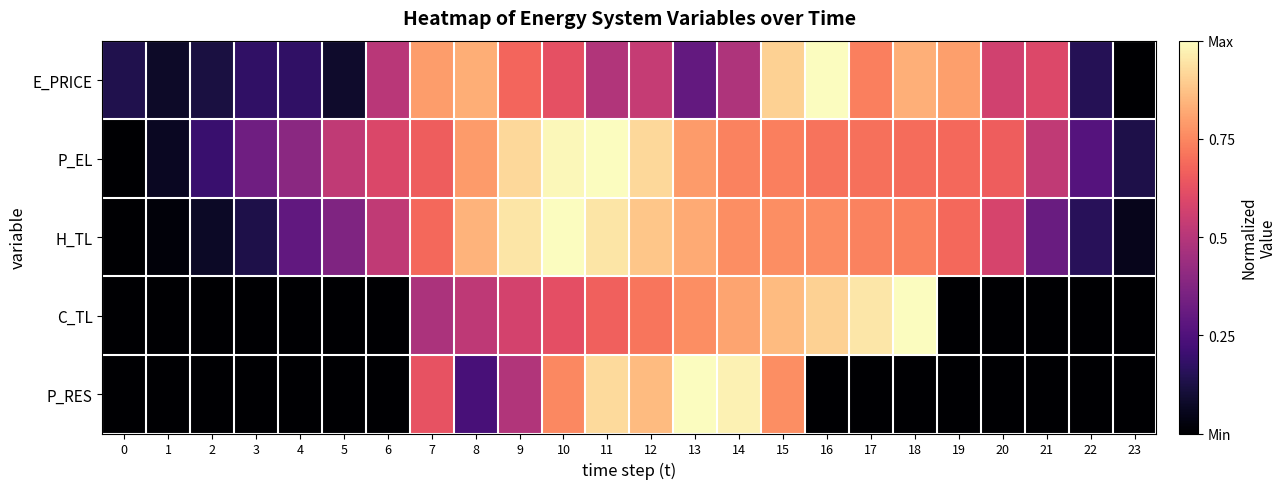

At which category does the chart reach its peak across all series?

16